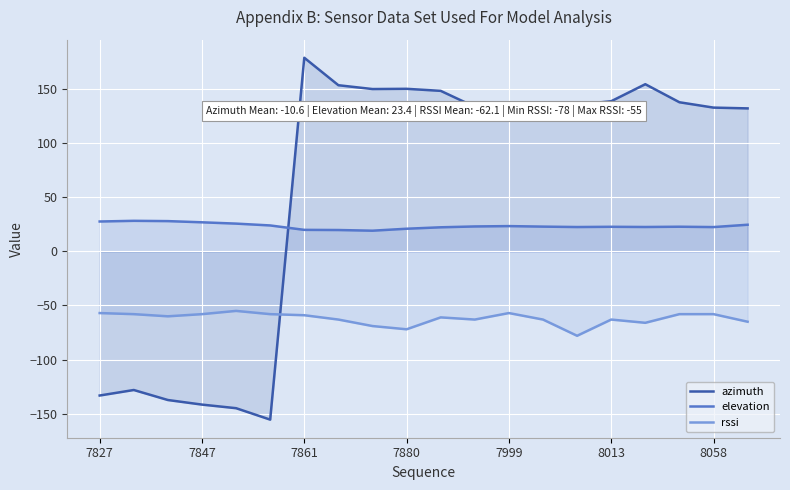

How many lines are shown in the chart?

3